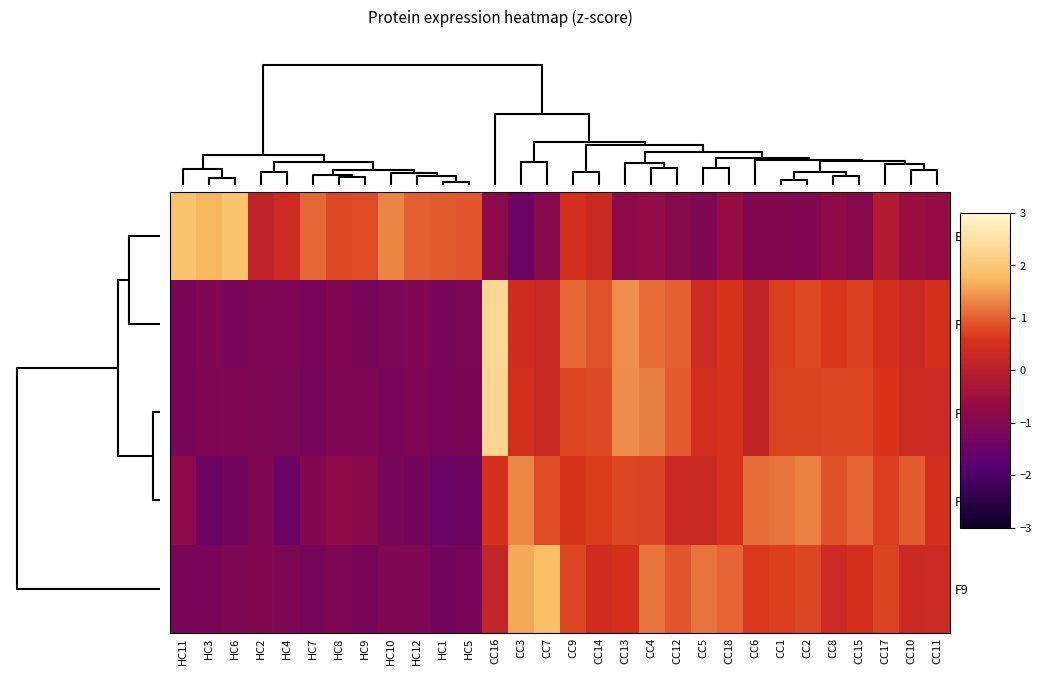

At how many categories does at least one series exceed -1?

30